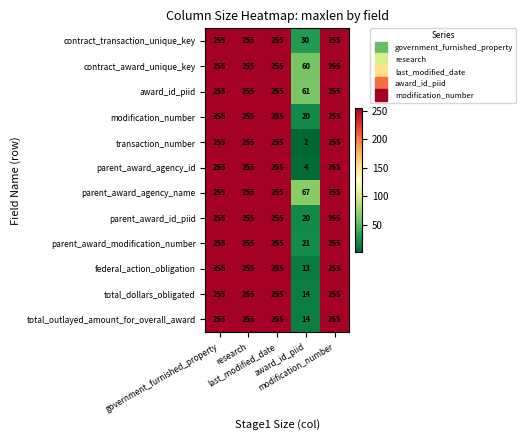

How many data points does each series have?

5